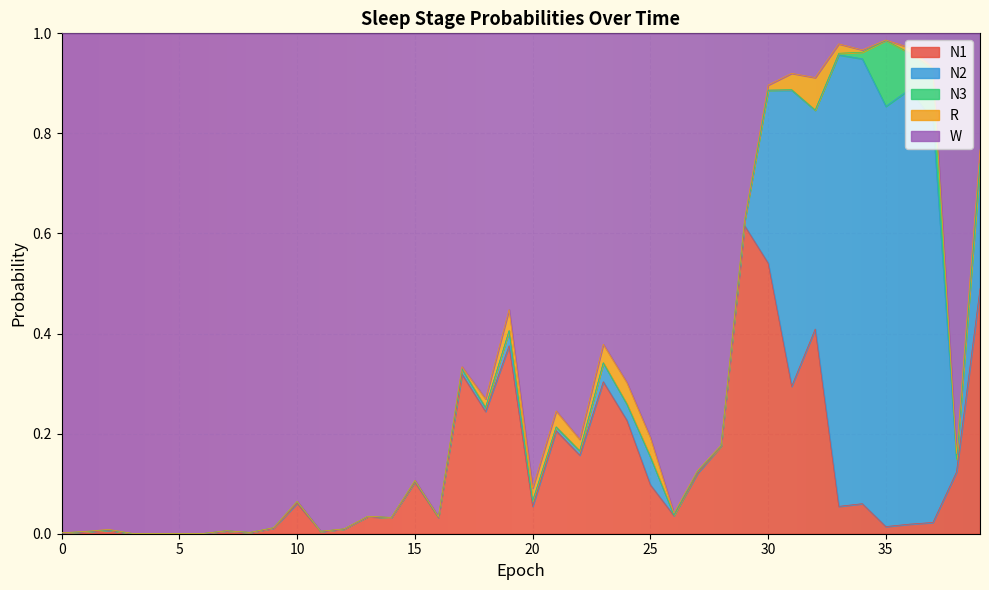

The N2 series shows 0.0 at 4. True or false?

False